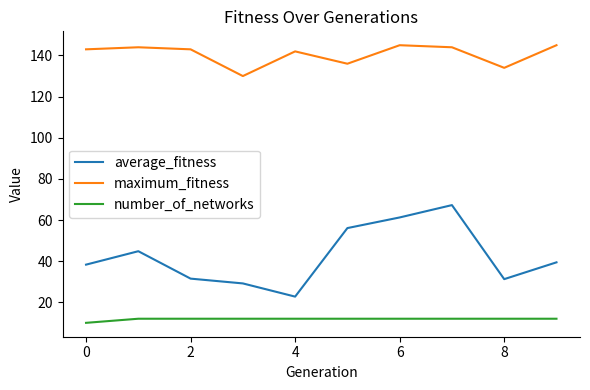

Rank the series by their average value, from highest to lowest.

maximum_fitness, average_fitness, number_of_networks